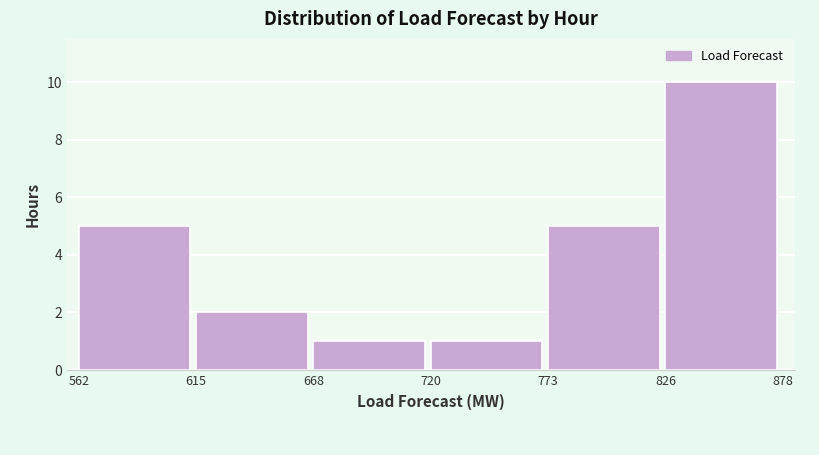

Reading left to right, transcribe this chart: for each bar, give the range it covers on the x-axis and its height. The values are not printed on the chart, so give them approximately, as read against the axis.

562 to 615: 5
615 to 668: 2
668 to 720: 1
720 to 773: 1
773 to 826: 5
826 to 878: 10